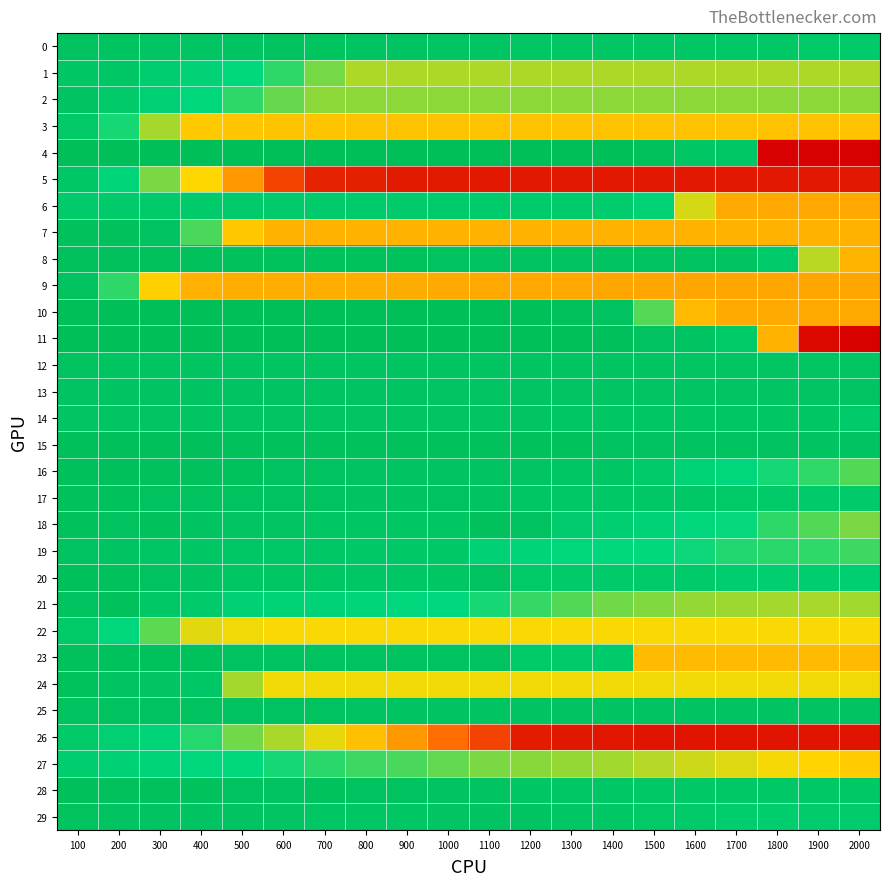

Count the number of categories in the chart.

20